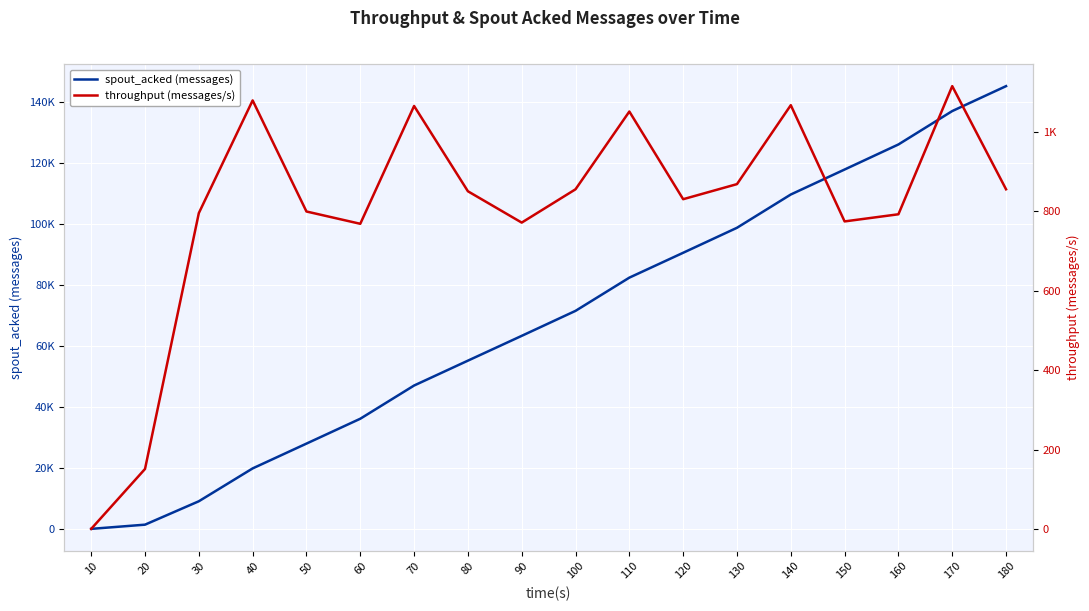

The value of spout_acked (messages) at 20 is 1814. True or false?

False